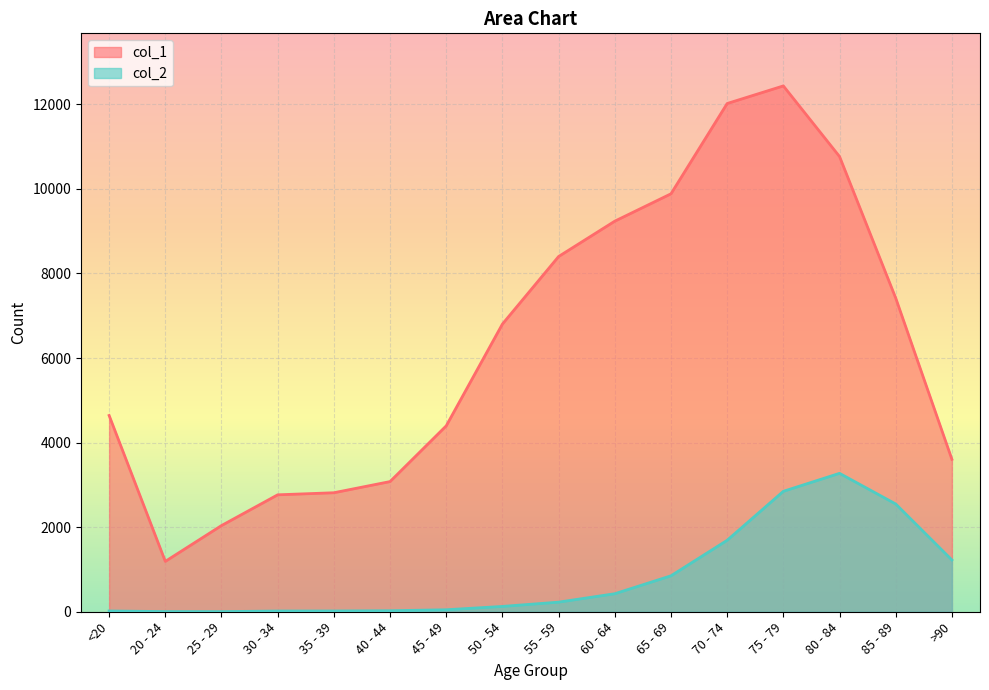

Between 60 - 64 and 85 - 89, which series saw the biggest shift?

col_2